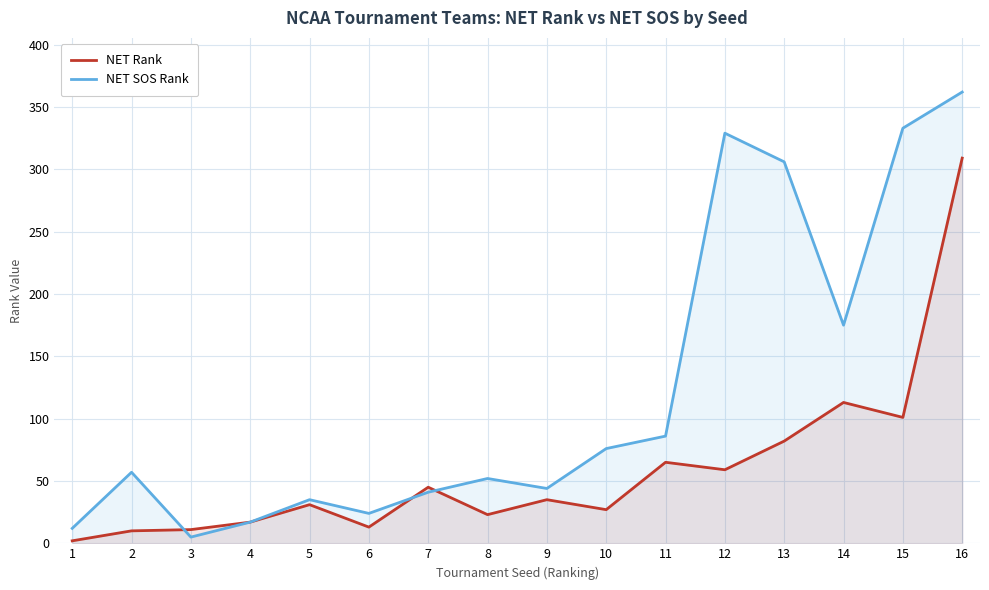

True or false: NET SOS Rank and NET Rank cross at least once.

True